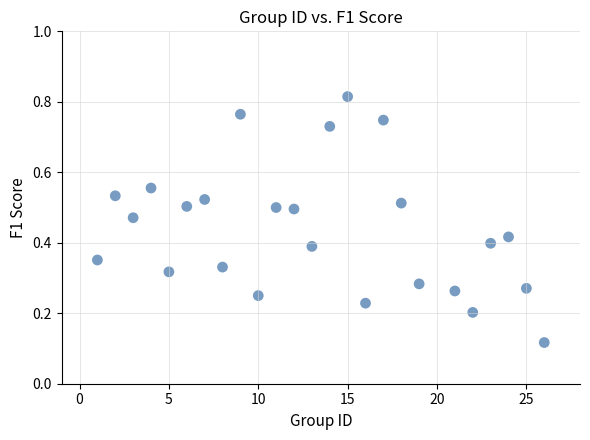

What is the range of X values (max minus min)?

25.0